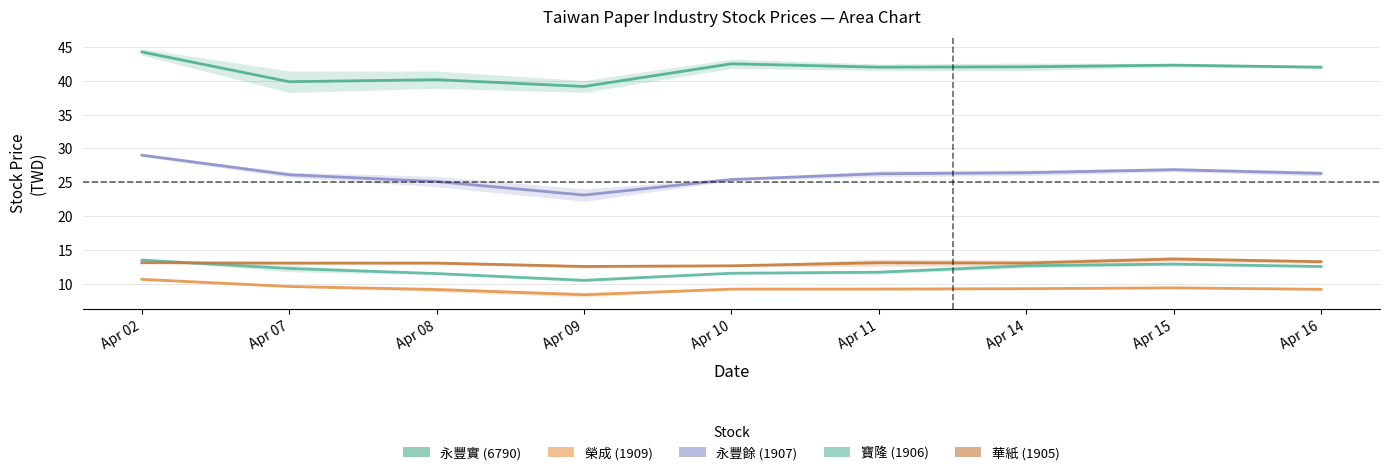

Between Apr 14 and Apr 15, which series saw the biggest shift?

華紙 (1905)